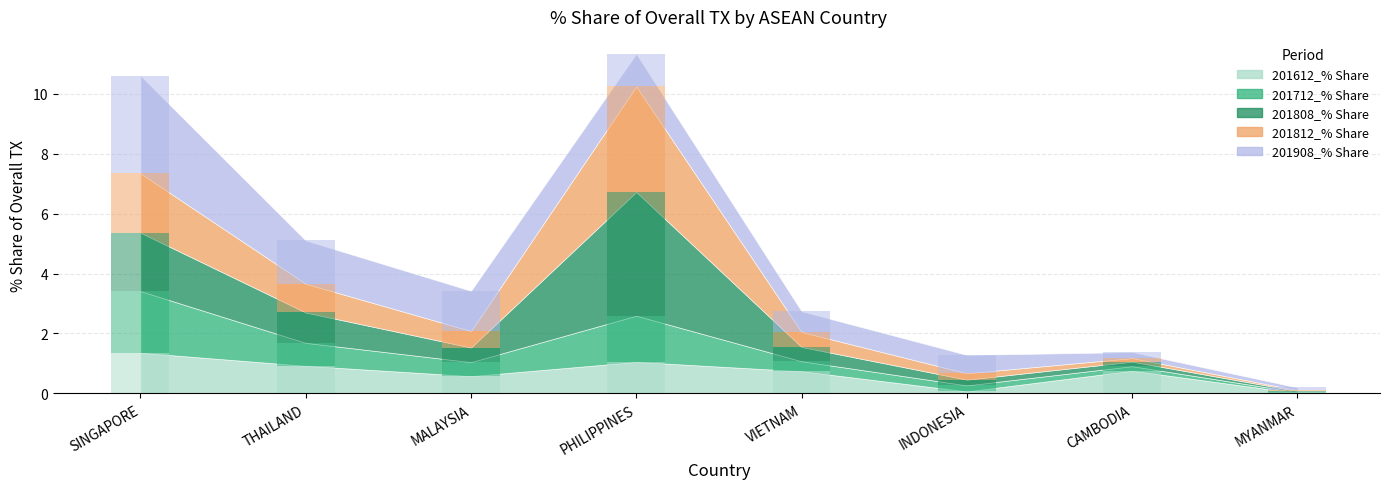

What are all the series names shown in the legend?

201612_% Share, 201712_% Share, 201808_% Share, 201812_% Share, 201908_% Share